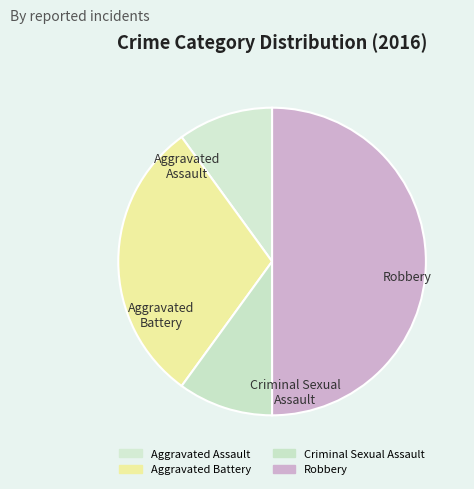

Does Aggravated Battery represent more than half of the total?

No